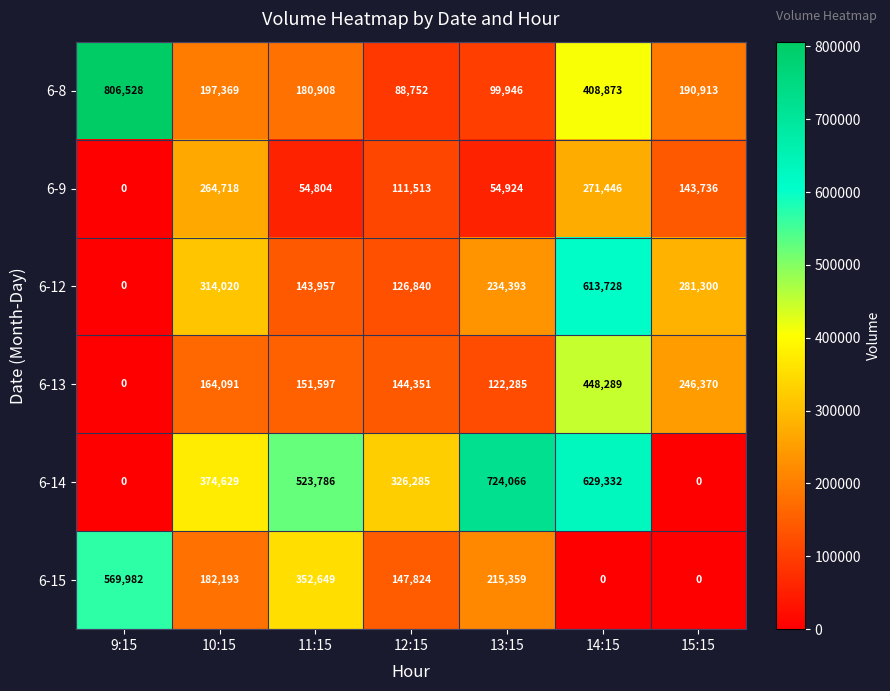

What is the highest value of the 6-9 series?

271446